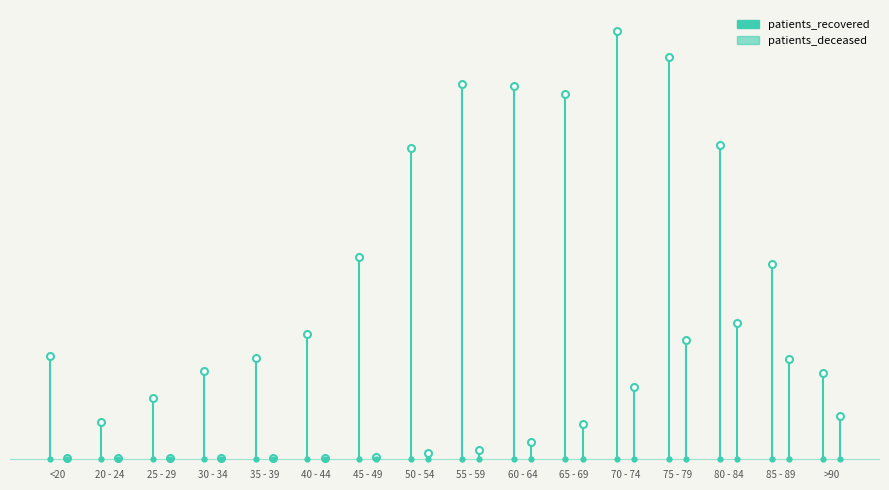

What is the greatest value displayed?

6481